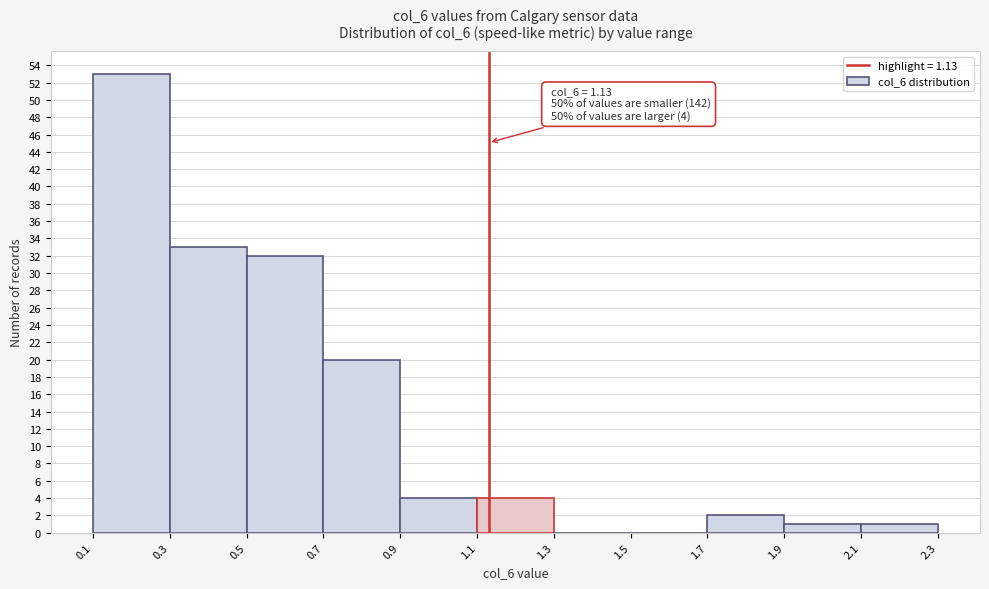

Over which range of the x-axis is the bar tallest?

0.1 to 0.3